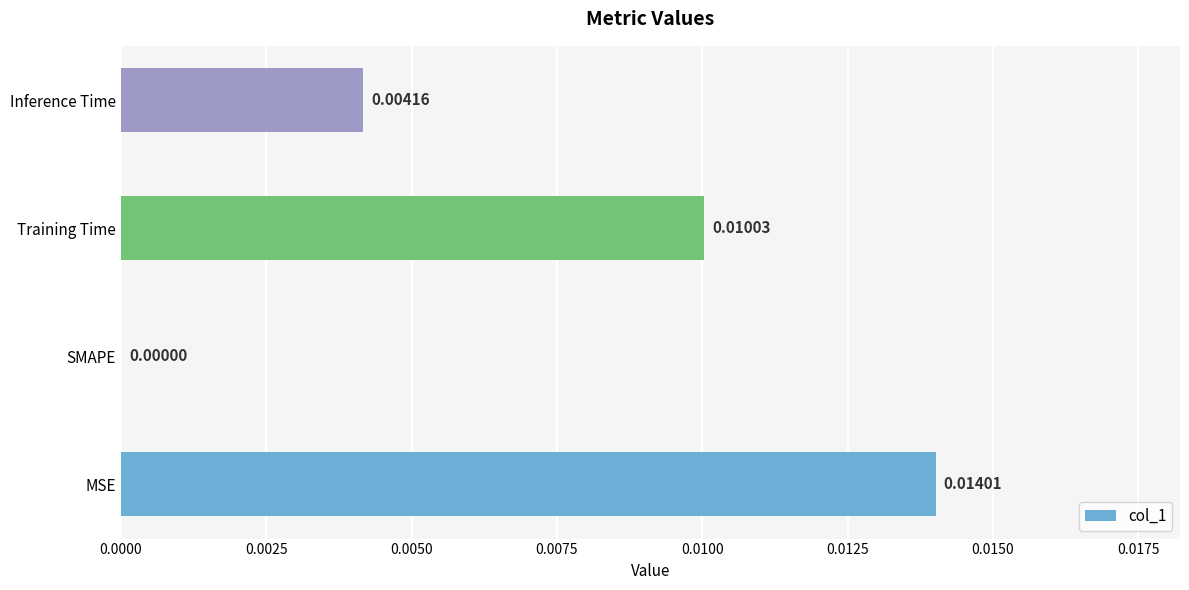

How many series are shown in this chart?

1